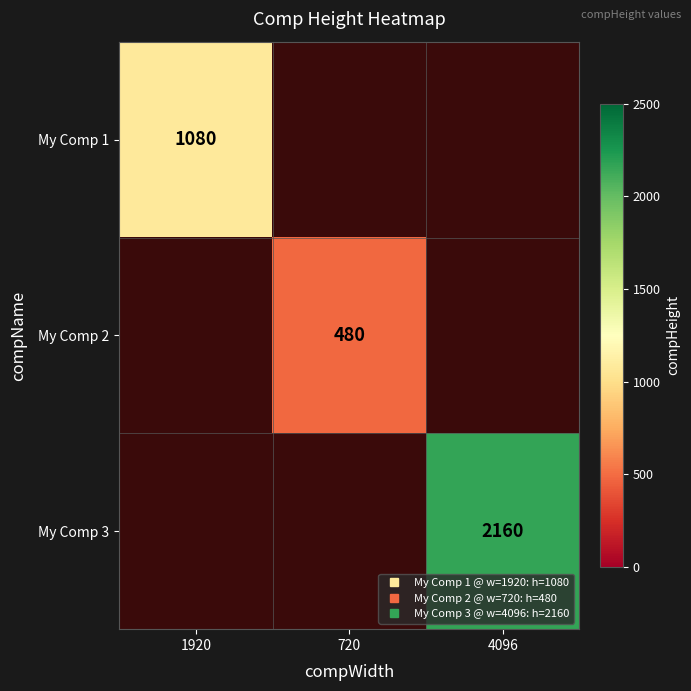

What is the smallest value displayed?

480.0